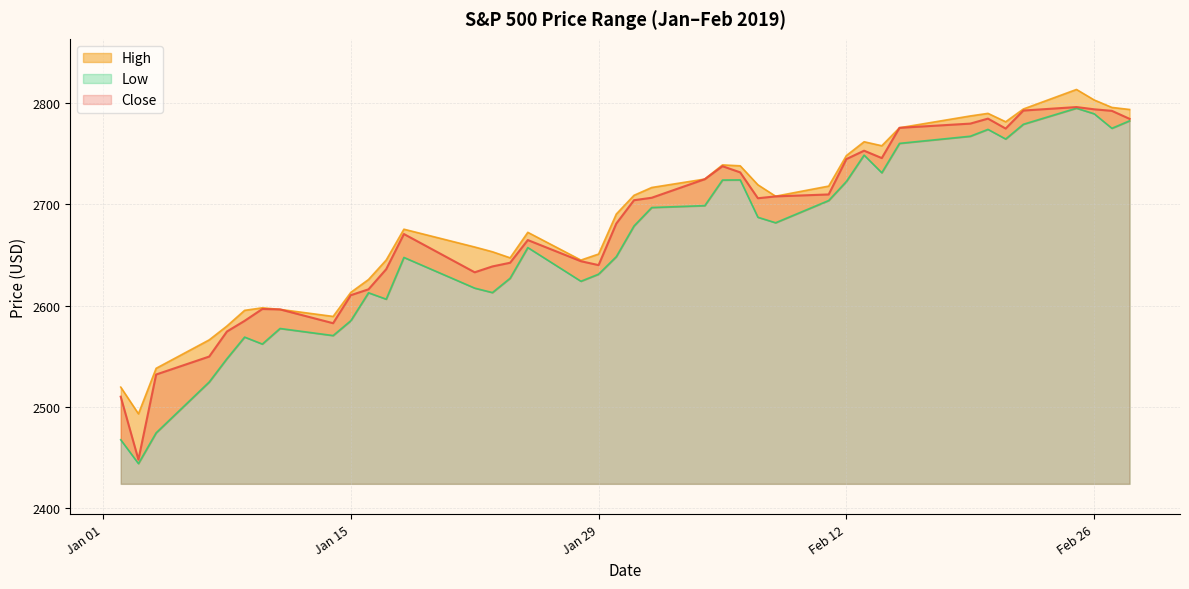

Which series has the largest range (max minus min)?

Low